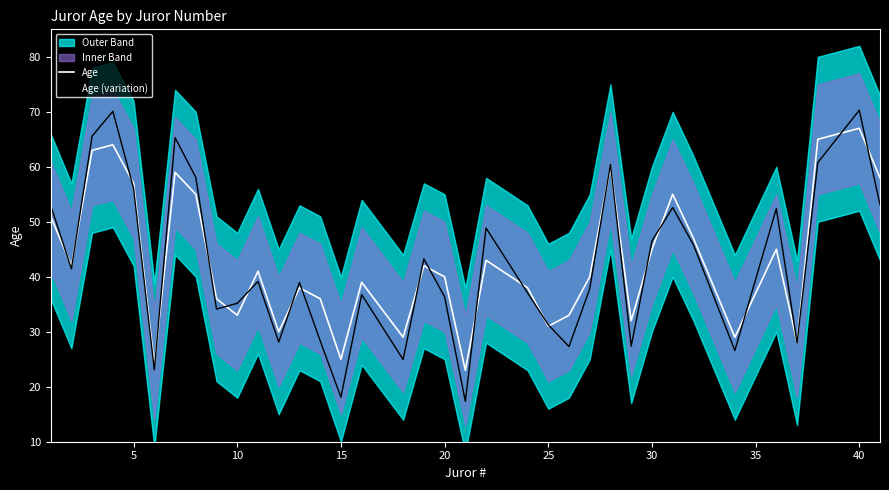

How many interior local peaks does the Age (variation) series have?

11